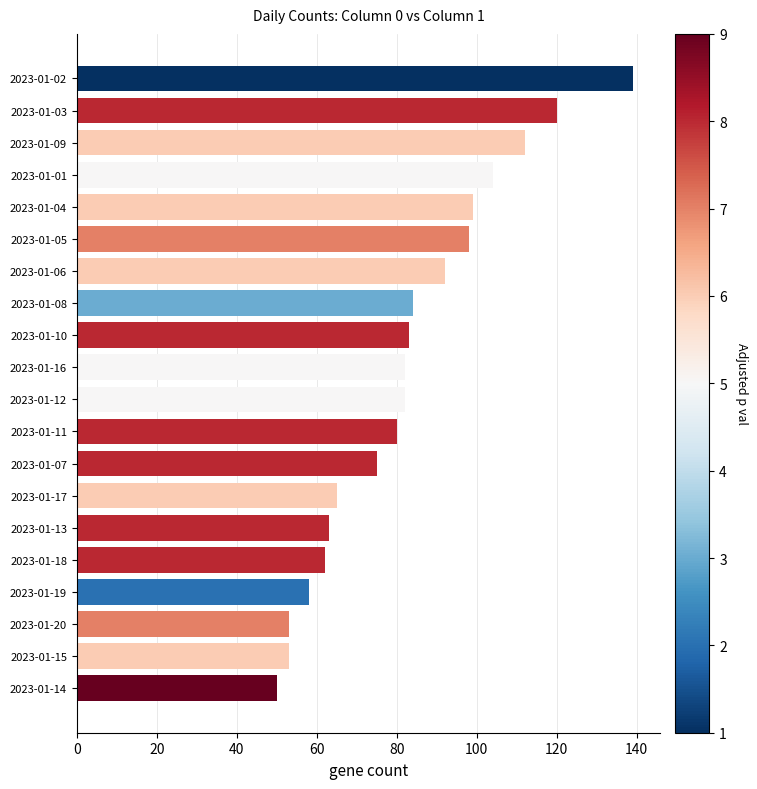

What is the sum of all values?

1654